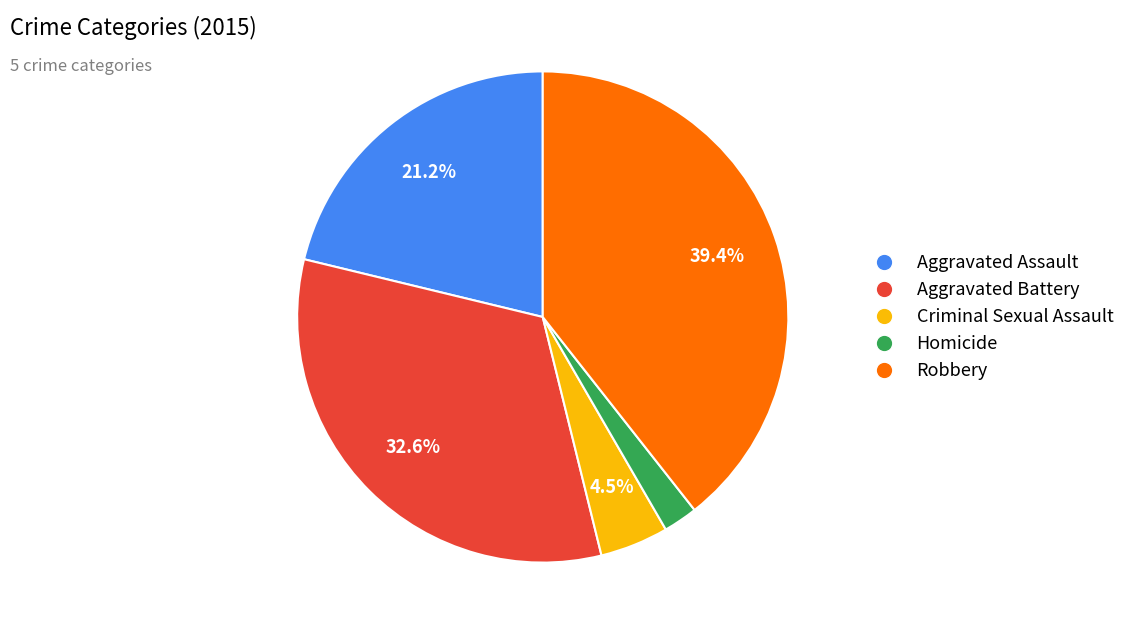

Count the number of slices in the pie.

5